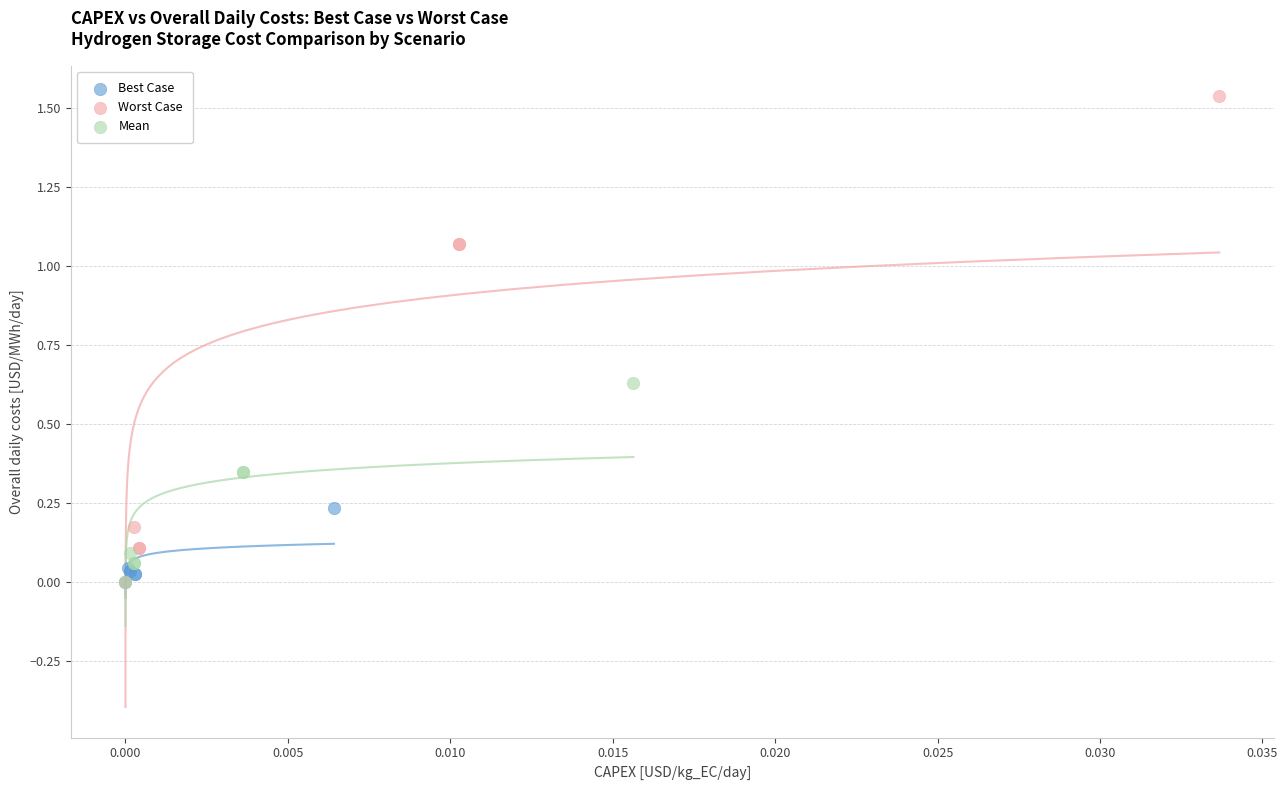

What are all the series names shown in the legend?

Best Case, Worst Case, Mean